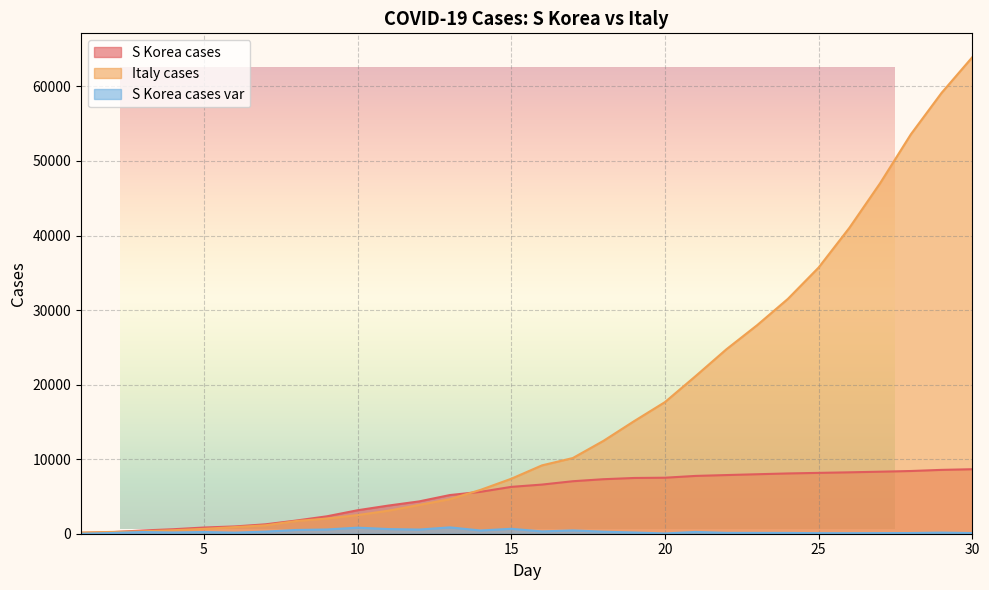

What is the value of the S Korea cases var point at the 4th from the left?

166